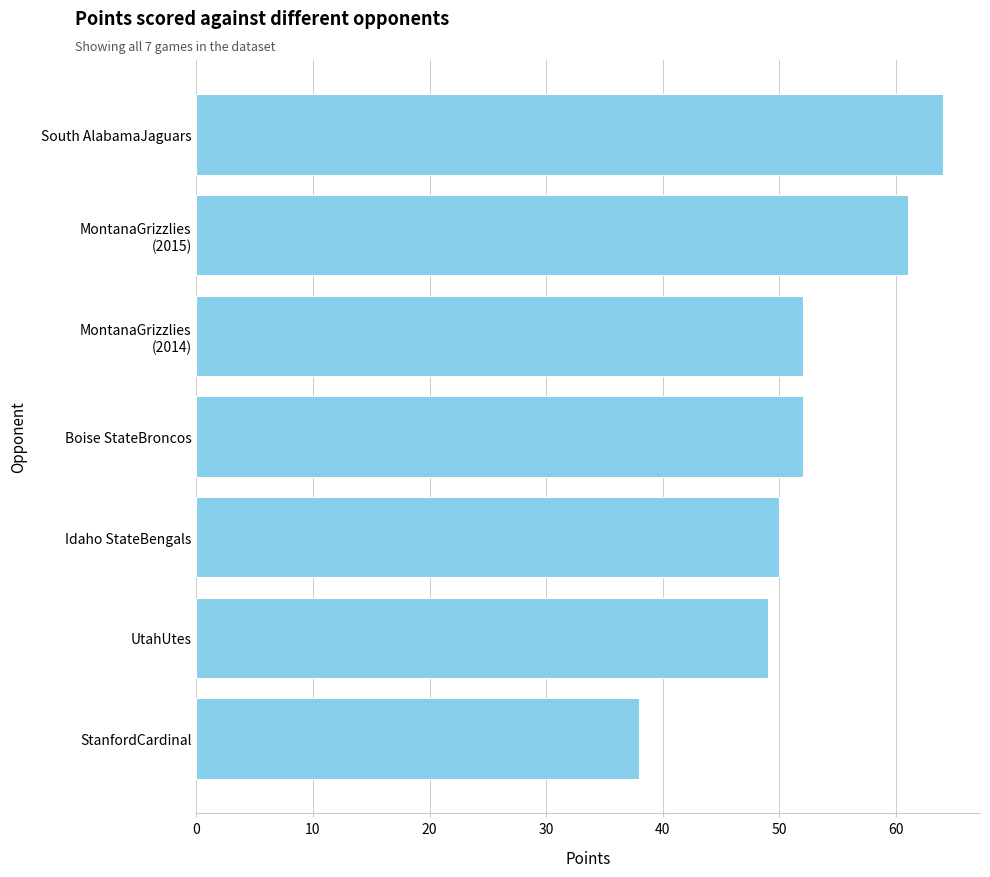

Between South AlabamaJaguars and UtahUtes, which is larger?

South AlabamaJaguars